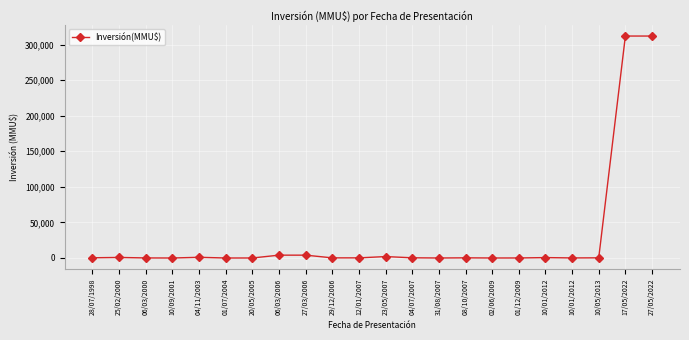

Is this an area chart (filled region under the line)?

No